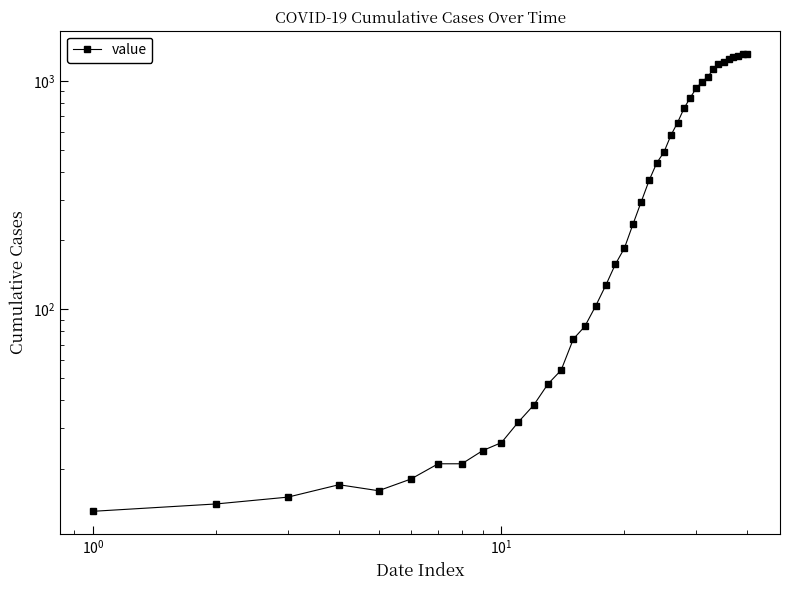

What is the difference between the second highest and second lowest values?

1298